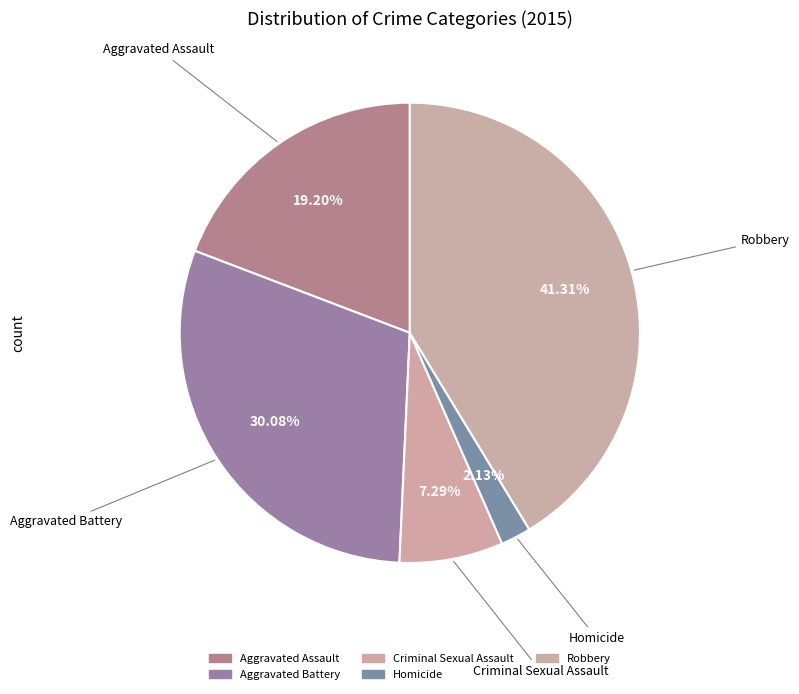

How much of the chart is everything except Criminal Sexual Assault?

92.7%